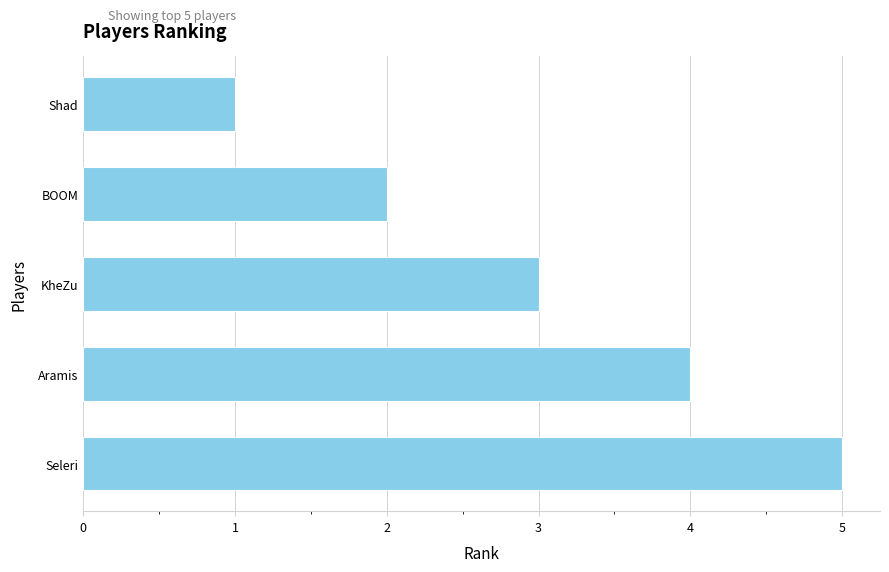

Approximately how many times larger is the value at Aramis compared to Shad?

4.0